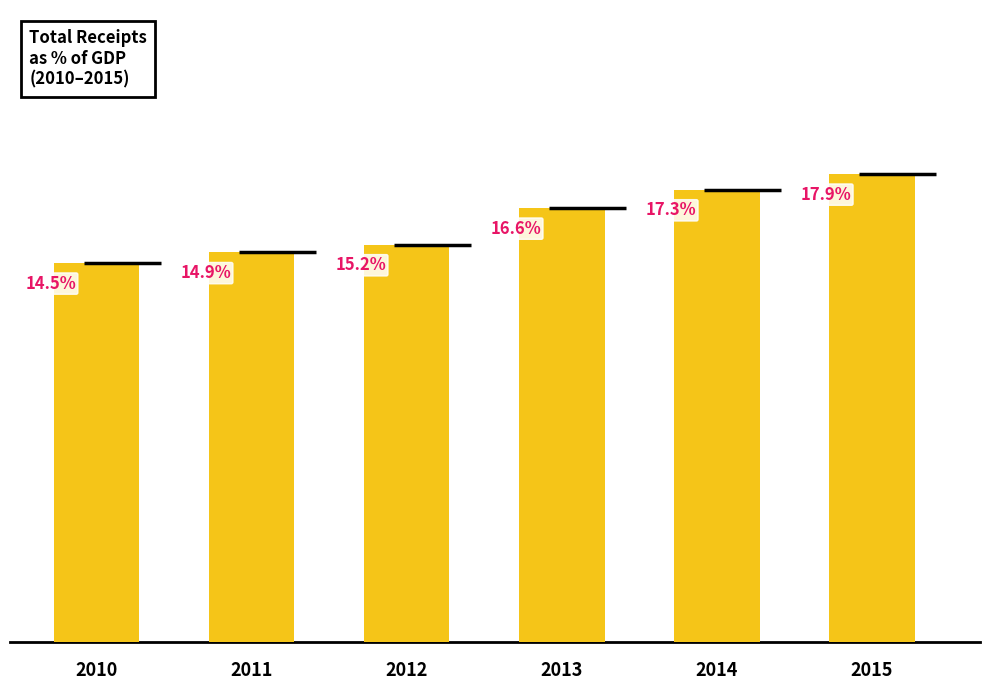

Rank the categories by value from highest to lowest.

2015, 2014, 2013, 2012, 2011, 2010